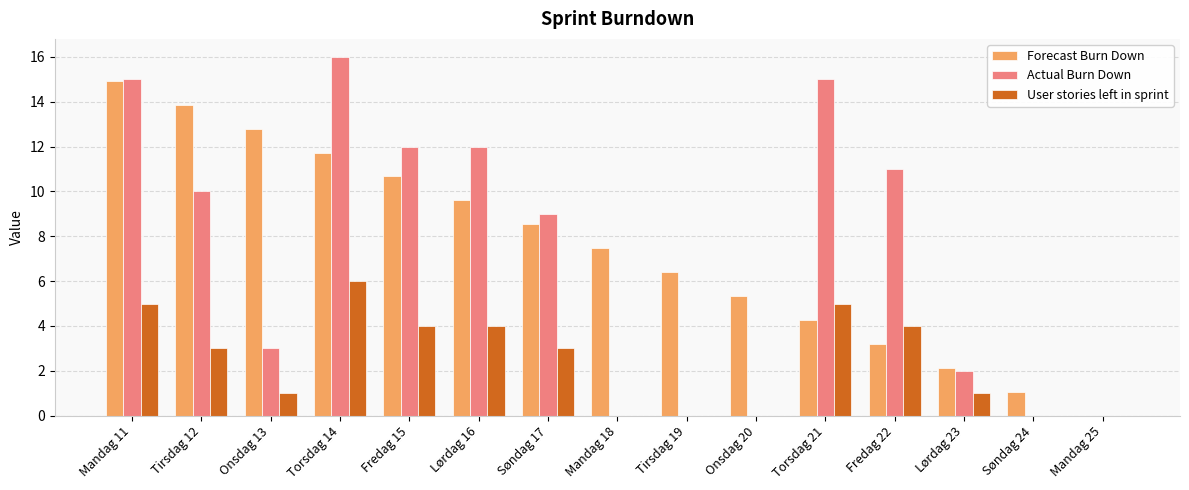

What is the difference between the Actual Burn Down values at Mandag 25 and Onsdag 13?

3.0